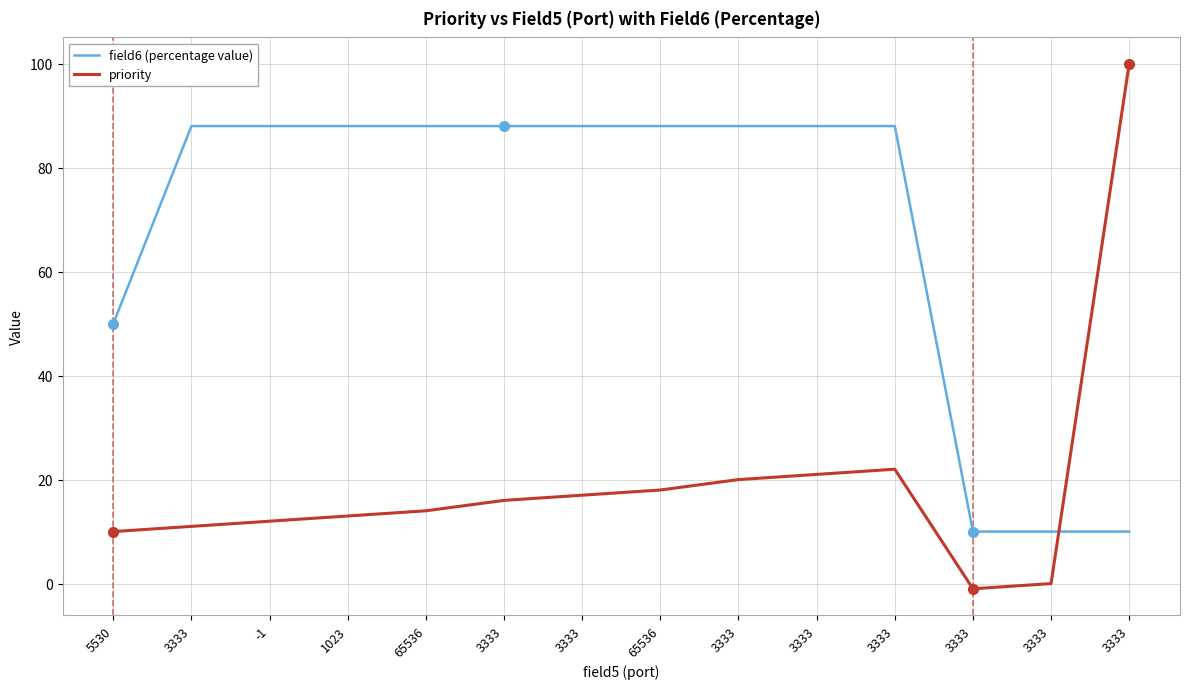

How many distinct data groups are displayed?

2